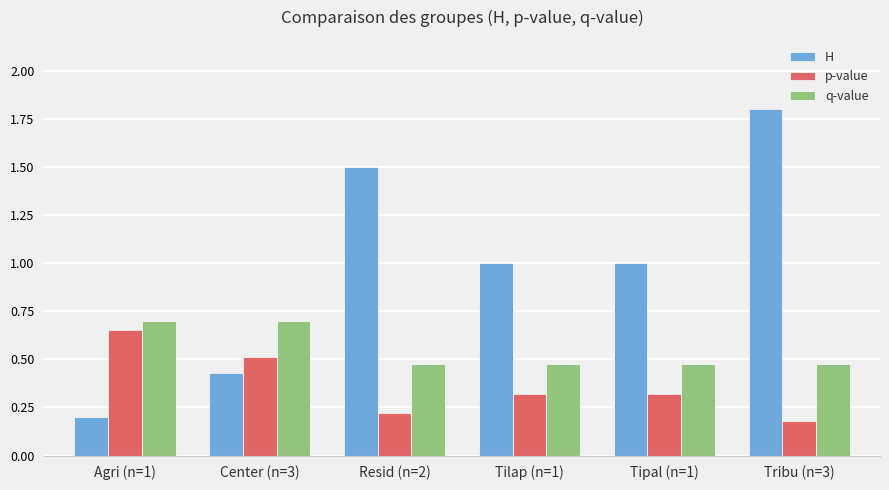

List the series in order of their peak value, highest first.

H, q-value, p-value